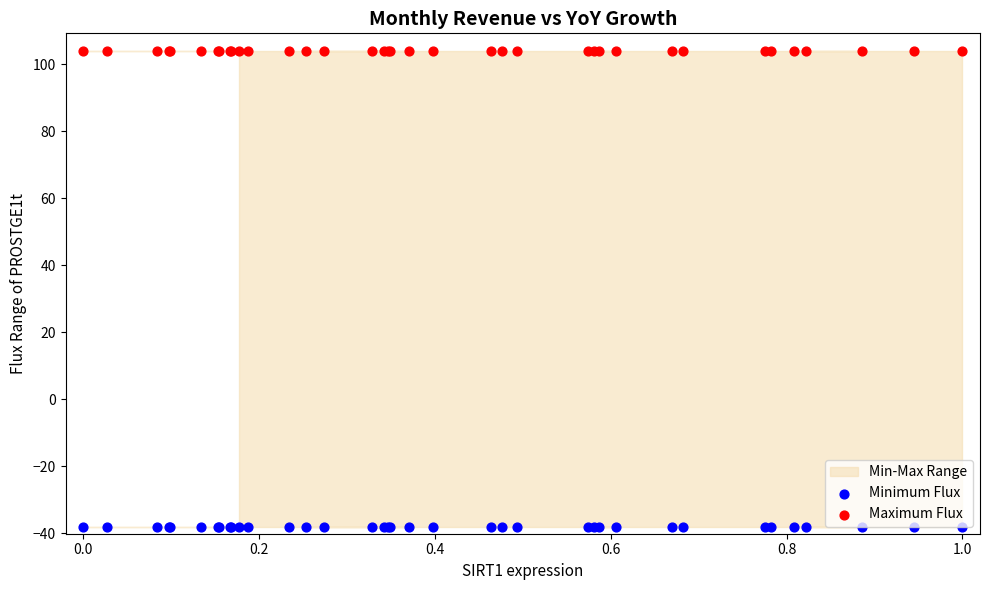

Which series reaches the minimum Y coordinate?

Minimum Flux